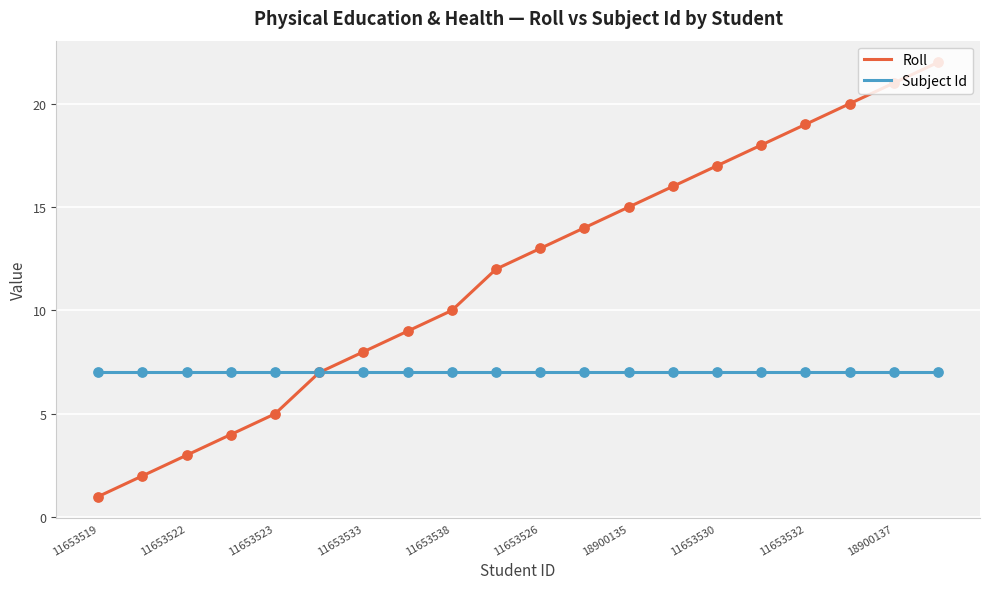

What is the greatest value displayed?

22